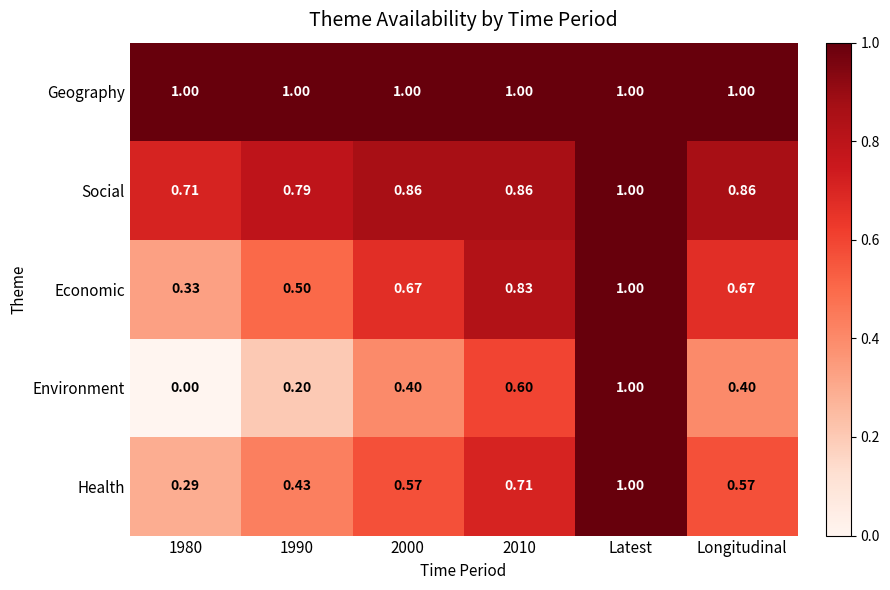

Which series has the widest spread of values?

Environment